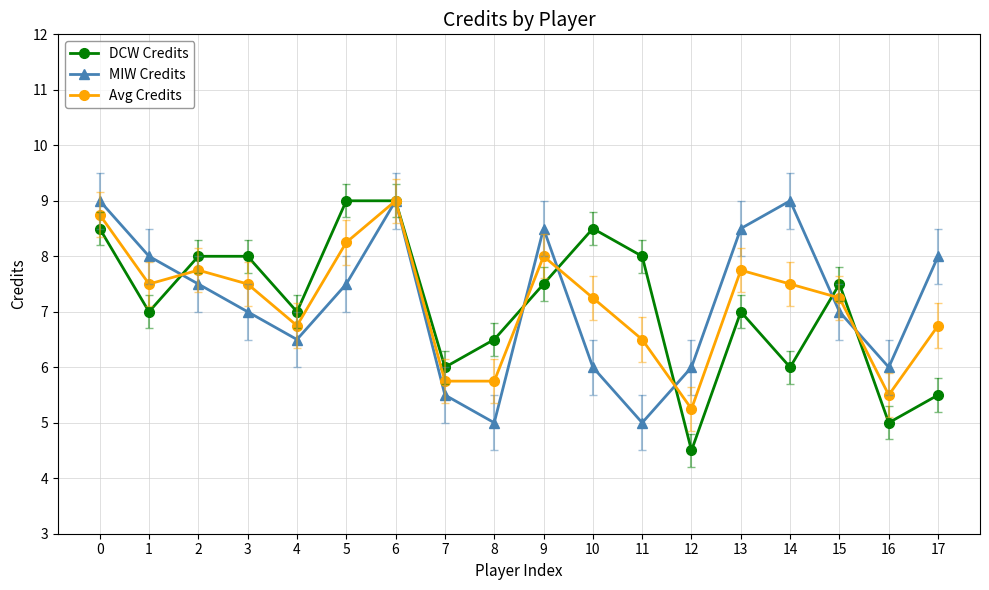

Is the value of Avg Credits at 16 greater than the value of DCW Credits at 7?

No